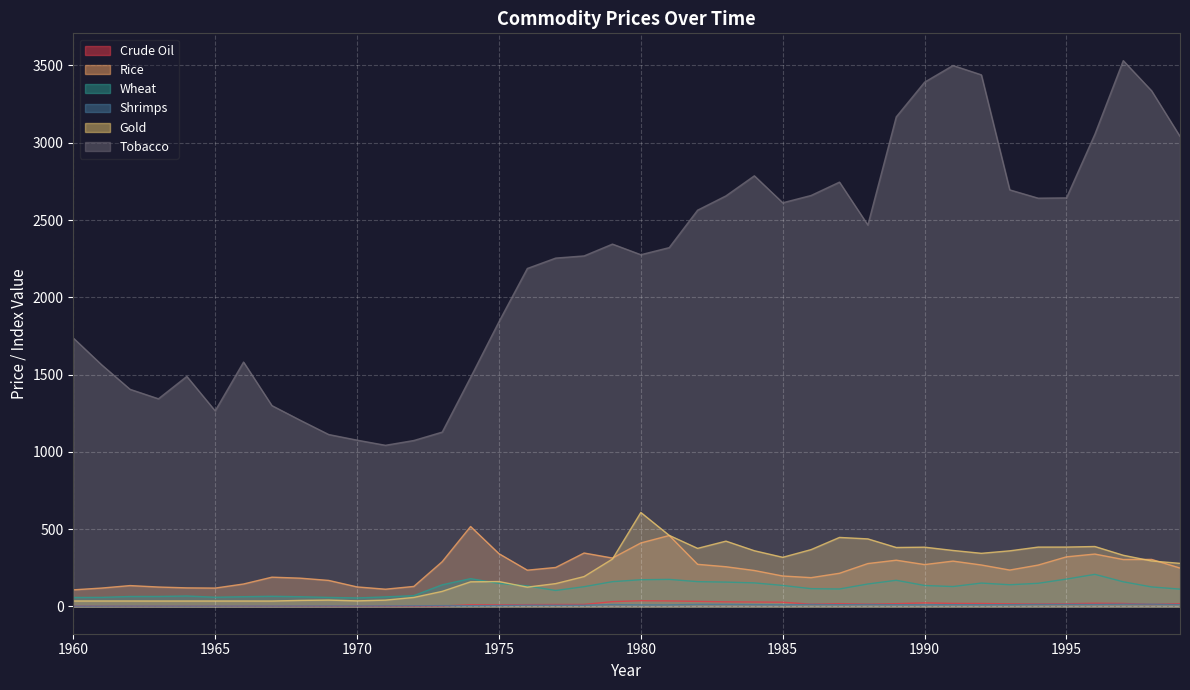

True or false: Shrimps and Gold intersect in this chart.

False